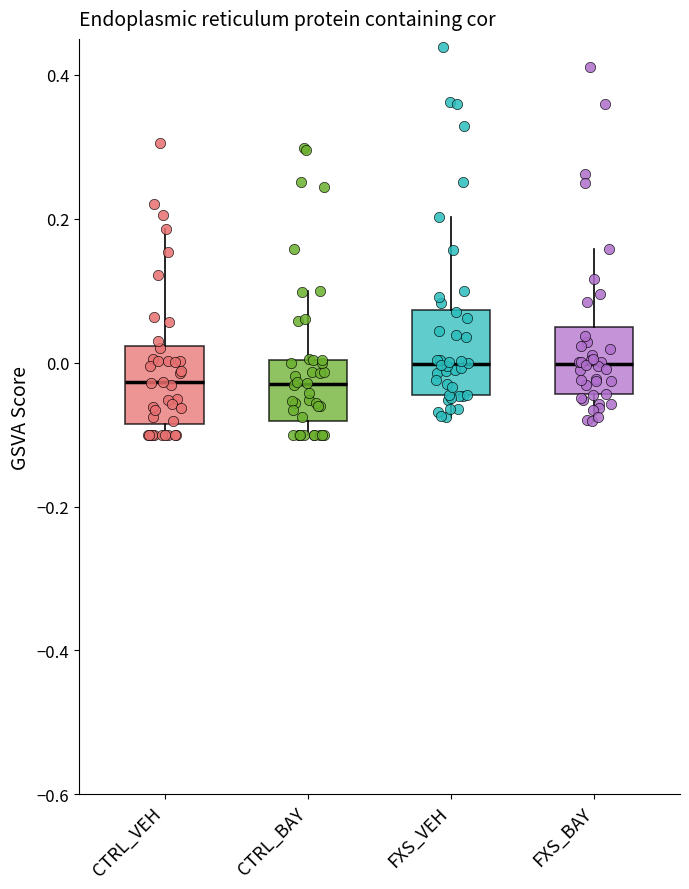

Where does the median line of the box for CTRL_VEH sit on the y-axis? The values are not printed on the chart, so give them approximately, as read against the axis.

-0.02